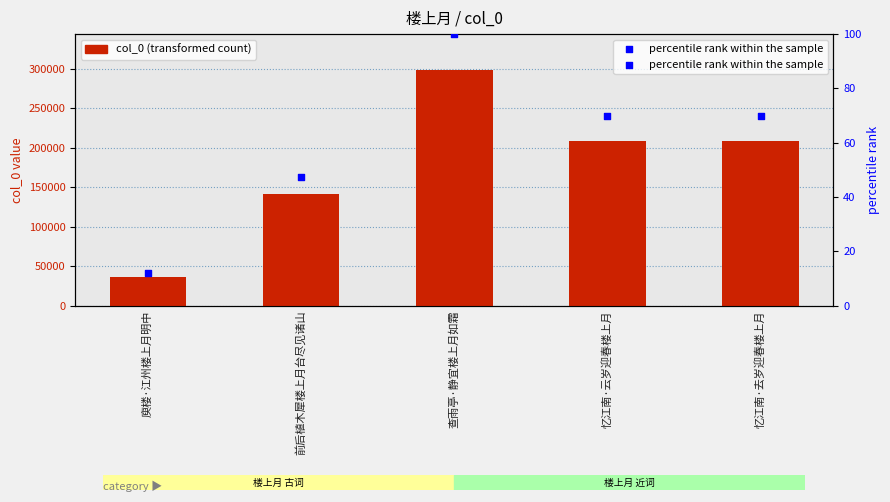

At which category is the sum across all series the highest?

查雨亭·静宜楼上月如霜